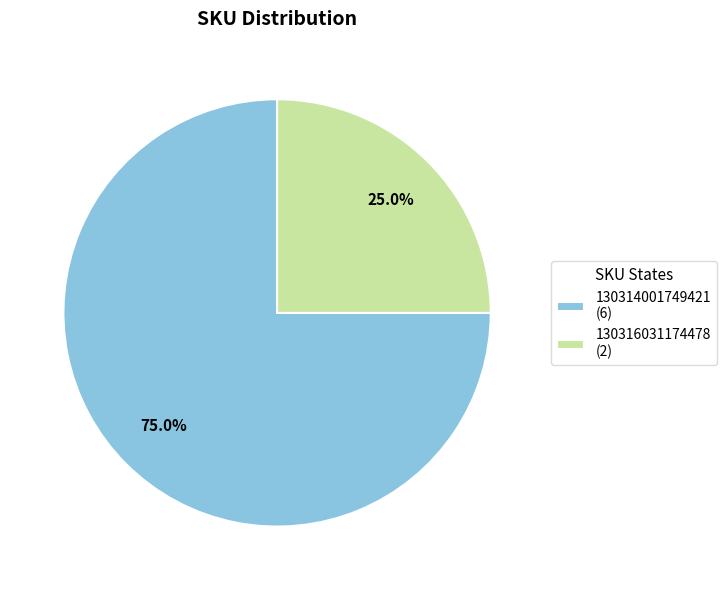

Which slice is the smallest?

130316031174478 (2)